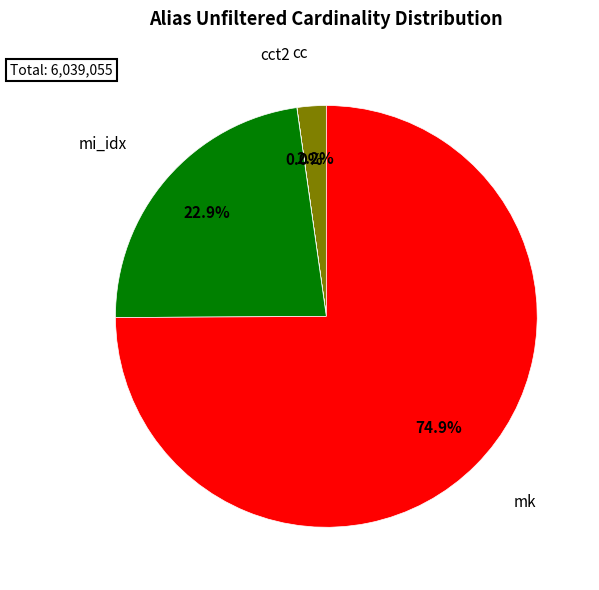

Is there a majority slice in this chart?

Yes